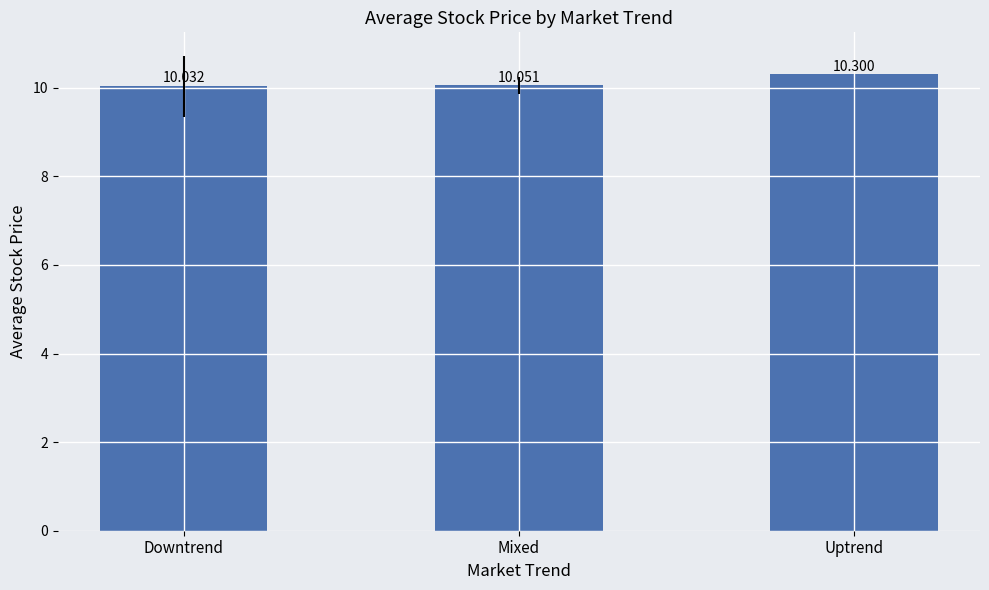

Are the bars horizontal?

No